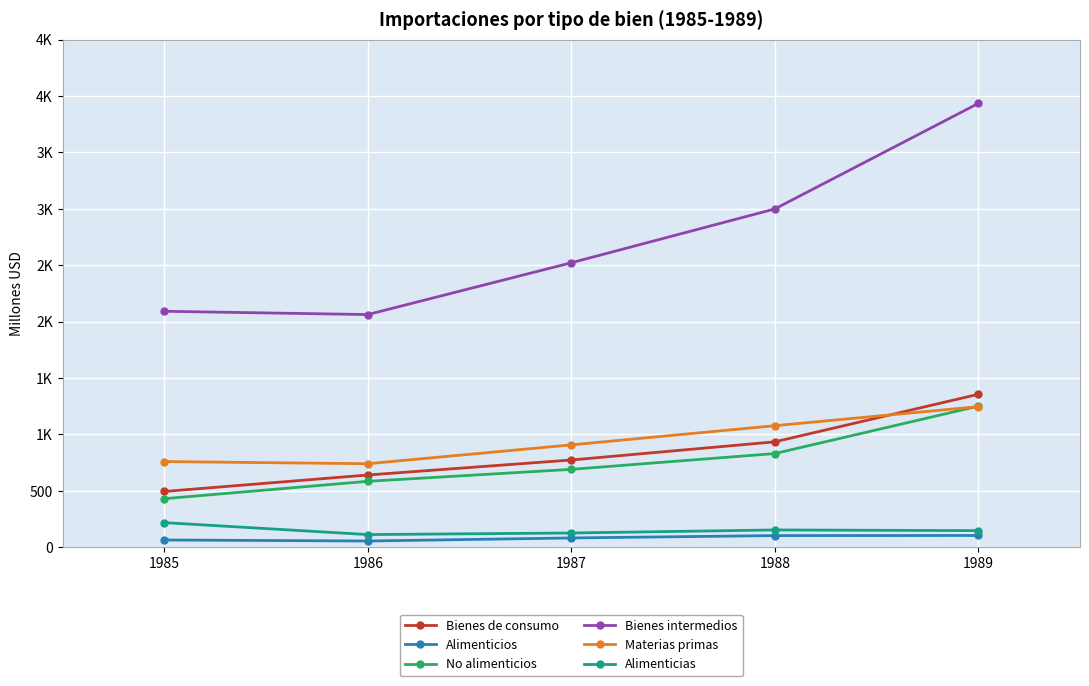

List the labels in order of Alimenticios value, smallest first.

1986, 1985, 1987, 1988, 1989